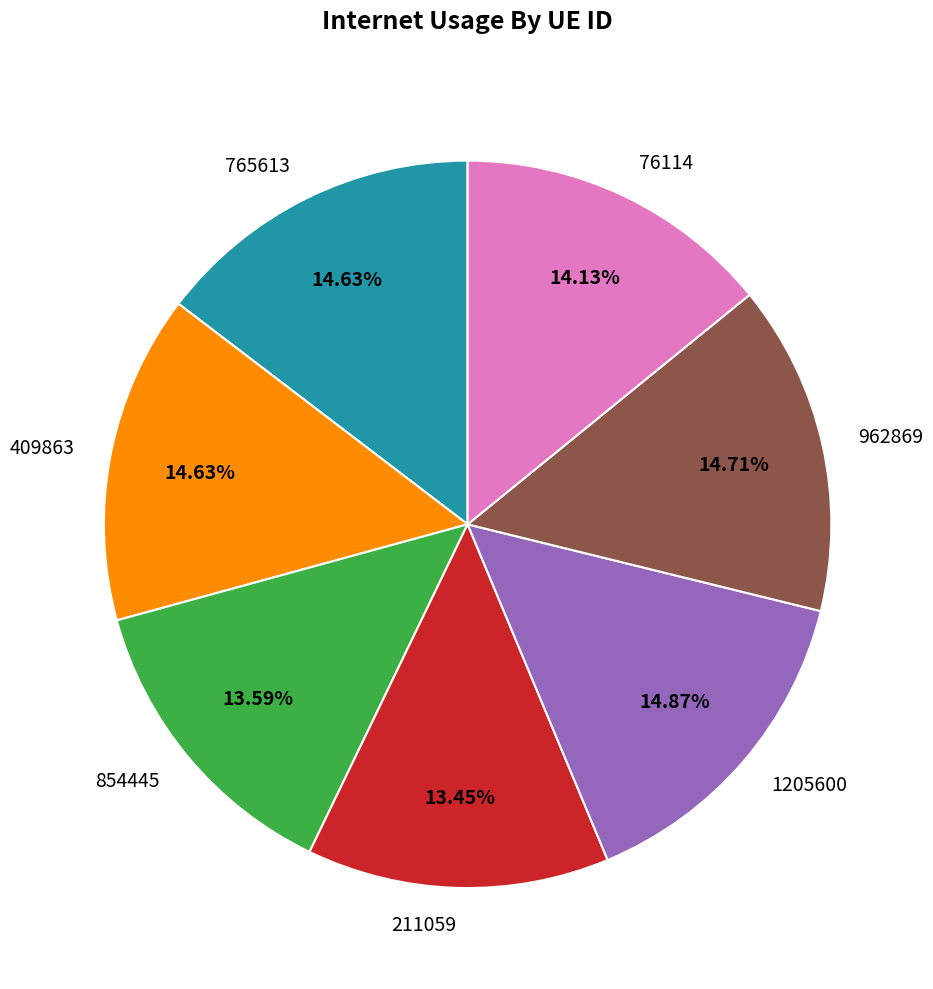

What percentage is the 1205600 slice, to the nearest percent?

15%